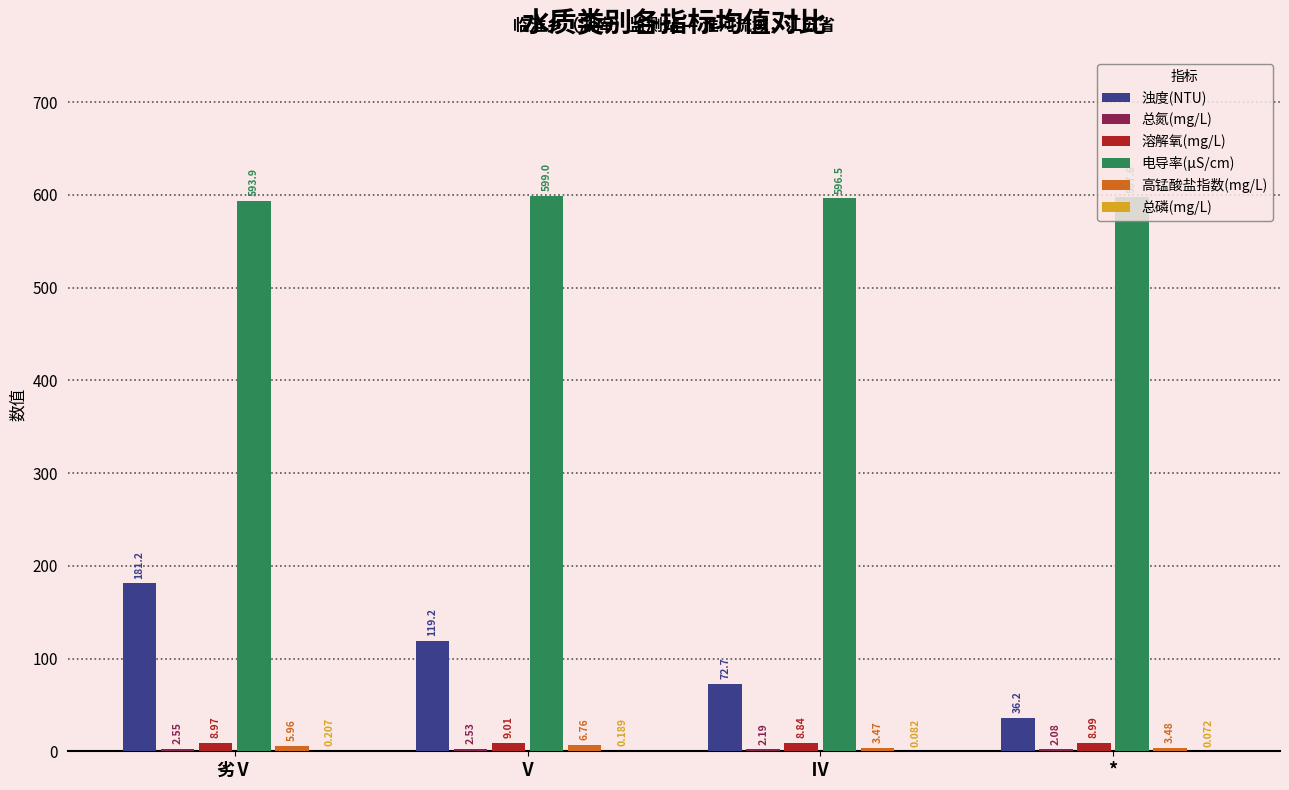

Is the value of 溶解氧(mg/L) at Ⅳ greater than the value of 电导率(μS/cm) at 劣Ⅴ?

No